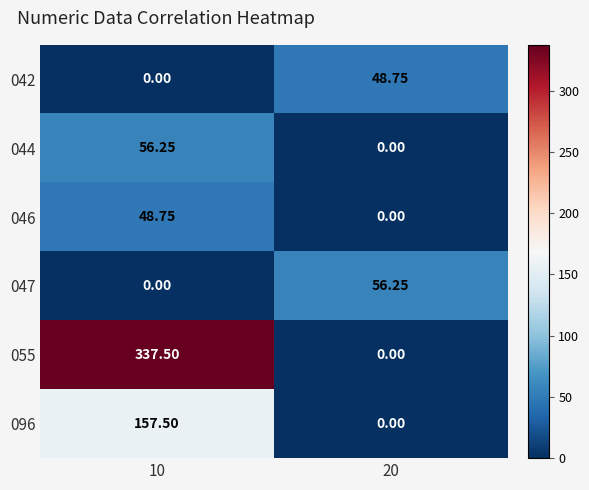

Reading left to right, extract all data points from this chart.

042: 10=0.0	20=48.8
044: 10=56.2	20=0.0
046: 10=48.8	20=0.0
047: 10=0.0	20=56.2
055: 10=337.5	20=0.0
096: 10=157.5	20=0.0